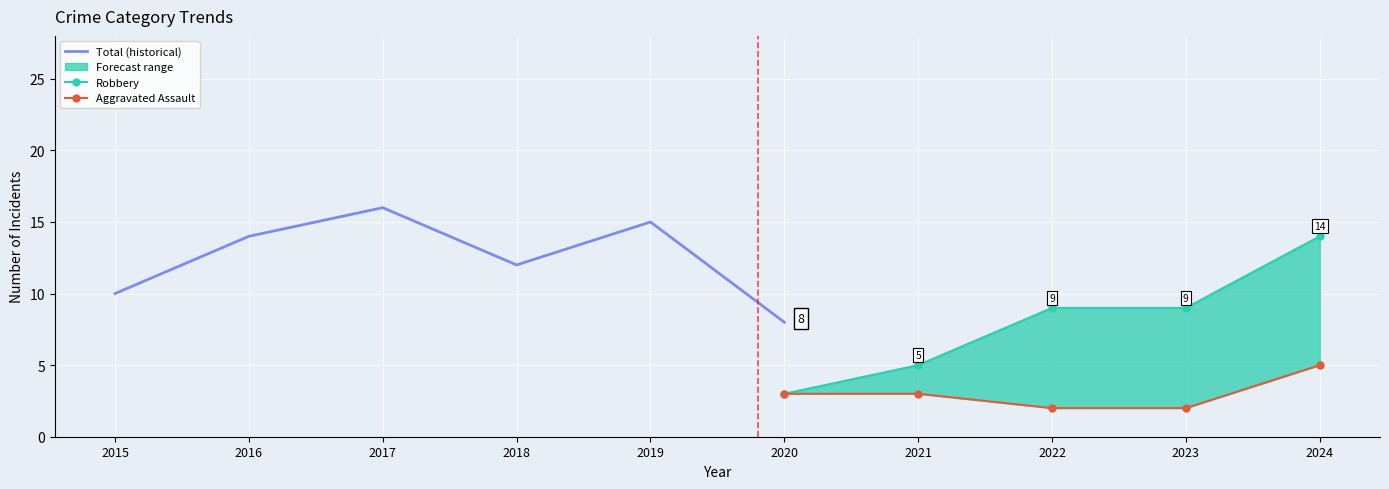

The Robbery series shows 2 at 2021. True or false?

False